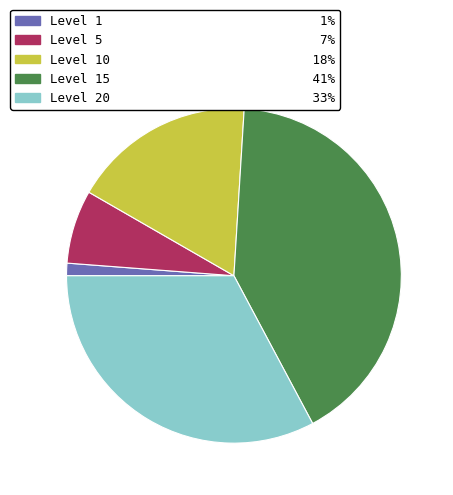

Does any single category account for the majority?

No